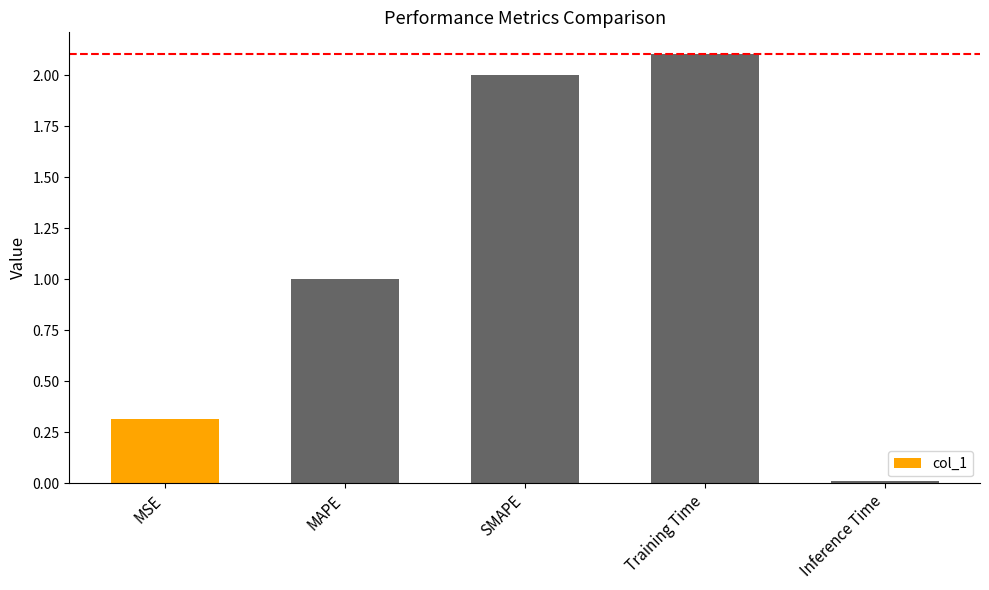

Approximately how many times larger is the value at MAPE compared to Training Time?

0.5